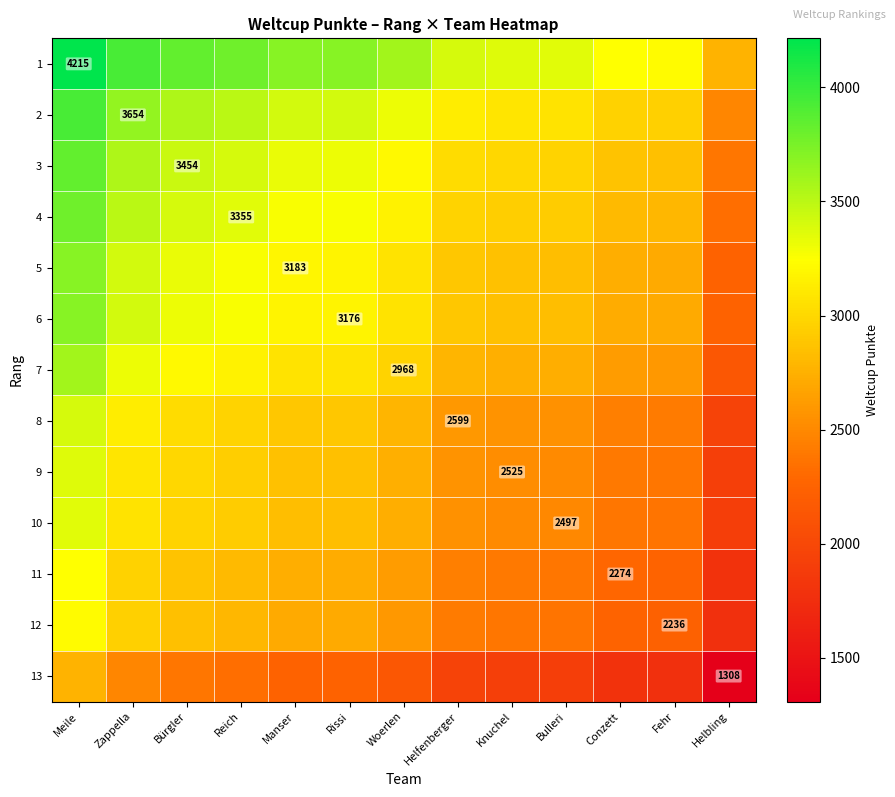

What is the average value of the 1 series?

3547.7